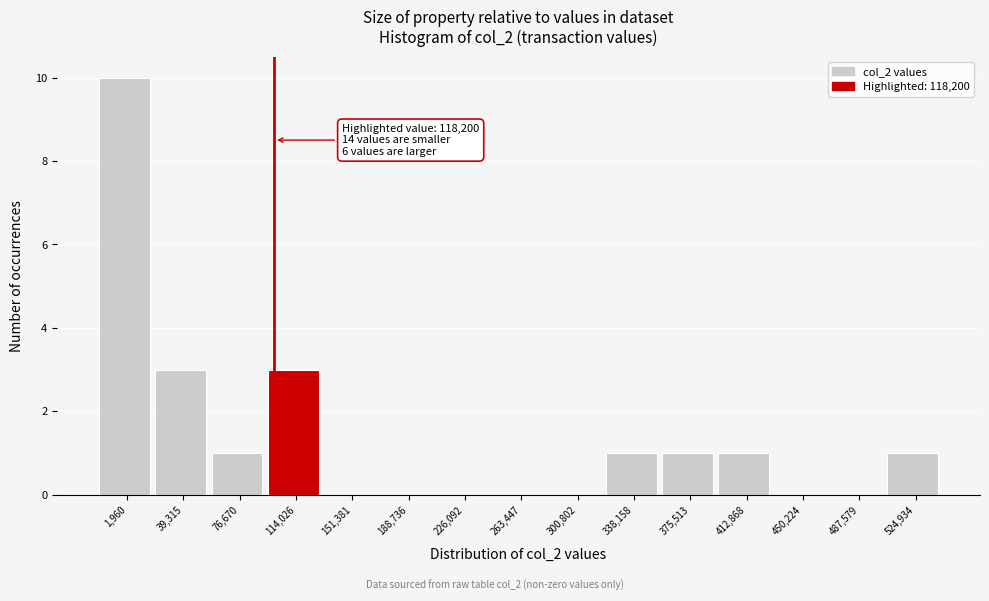

Reading left to right, transcribe all the data shown in this chart.

1,960=10	39,315=3	76,670=1	114,026=3	151,381=0	188,736=0	226,092=0	263,447=0	300,802=0	338,158=1	375,513=1	412,868=1	450,224=0	487,579=0	524,934=1